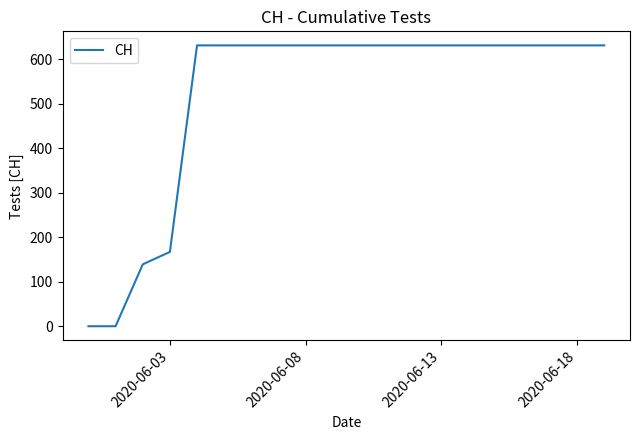

What is the difference between the maximum and minimum values?

631